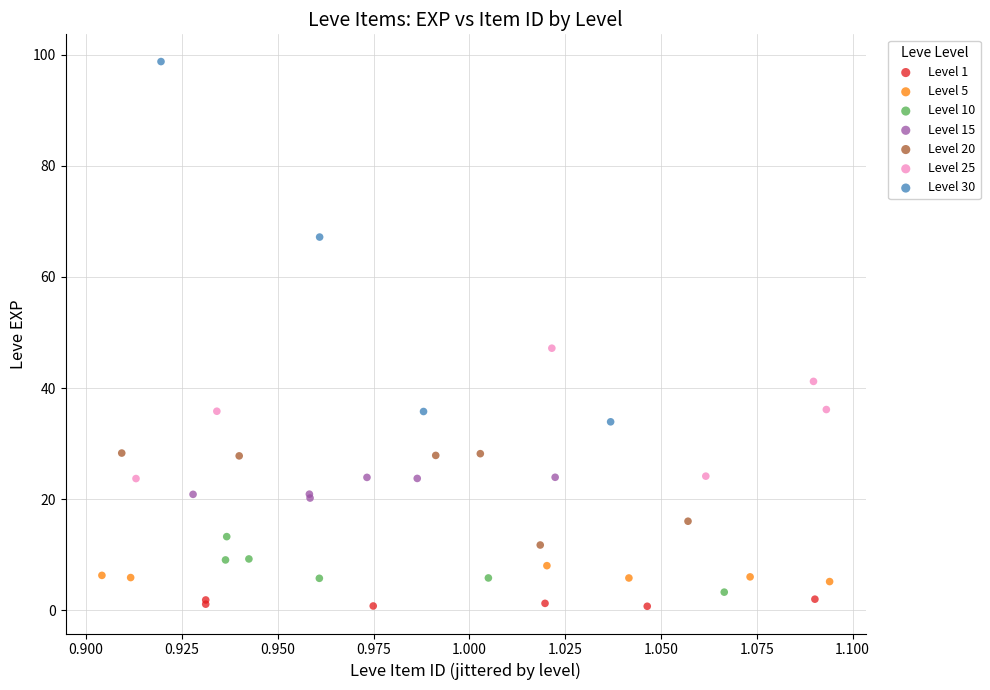

Which series contains the highest Y value?

Level 30